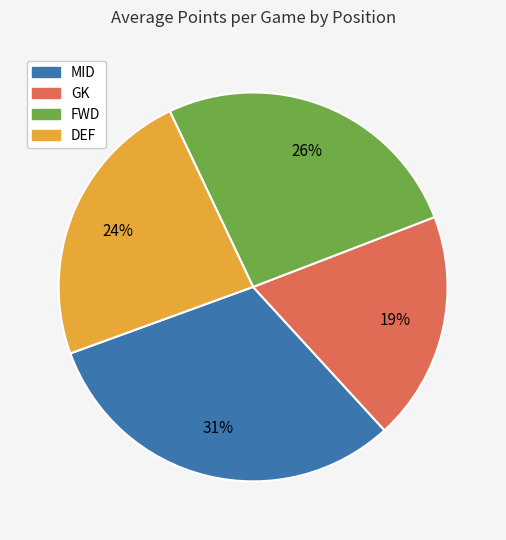

To the nearest percent, what portion does GK represent?

19%